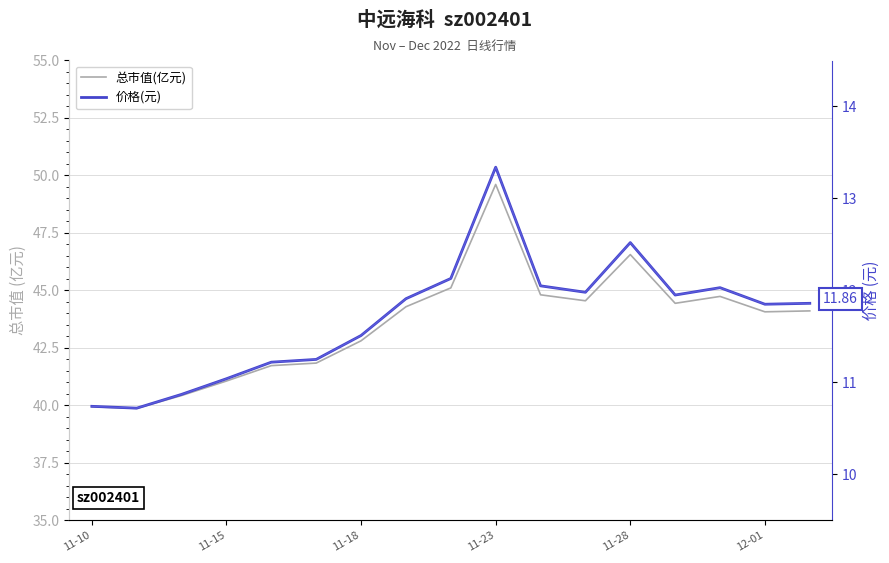

True or false: 价格(元) and 总市值(亿元) intersect in this chart.

False